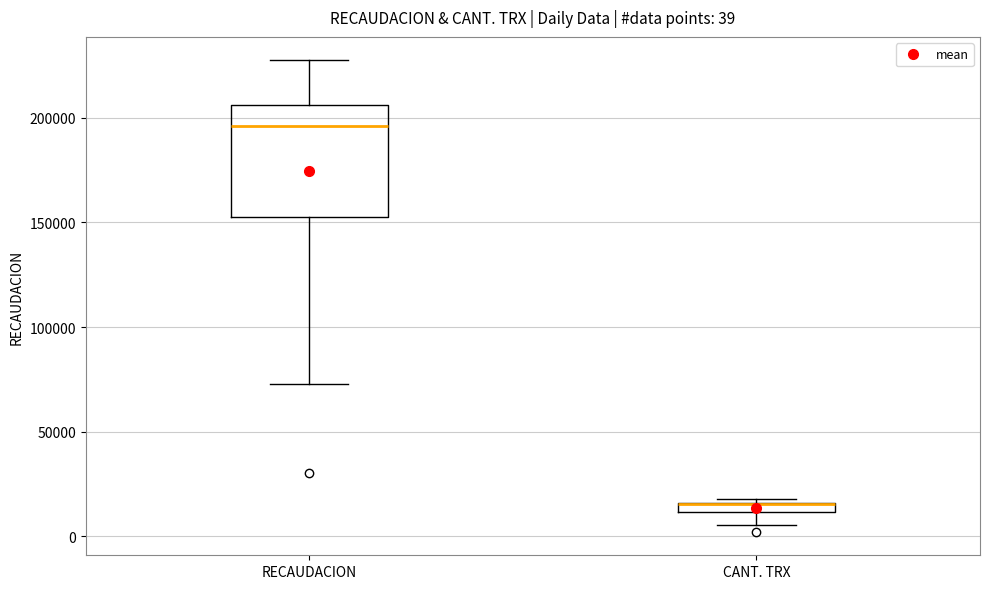

Comparing the boxes themselves (not the whiskers), which one is the tallest?

RECAUDACION